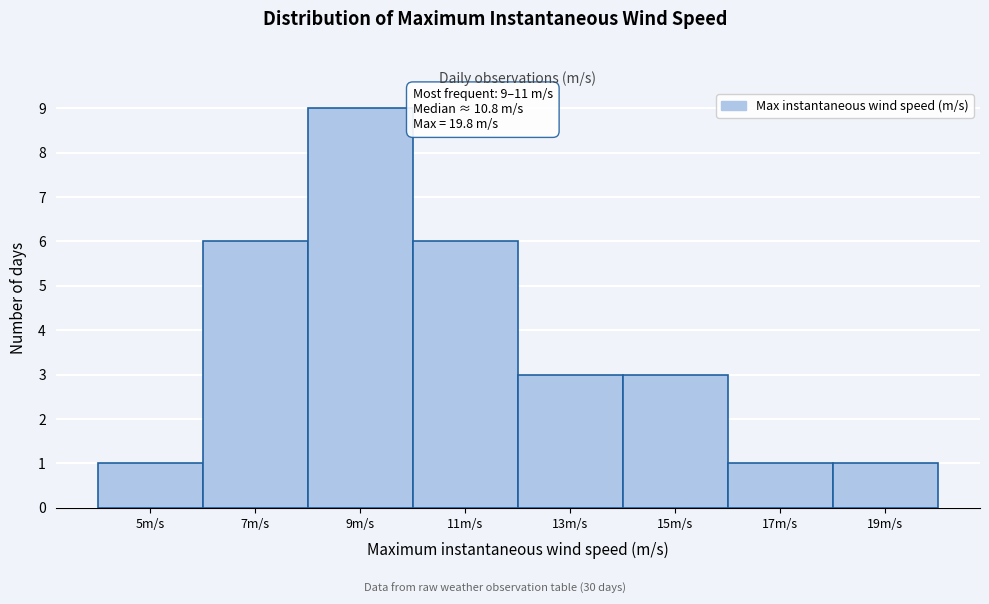

Reading left to right, what are all the values shown in this chart?

1	6	9	6	3	3	1	1